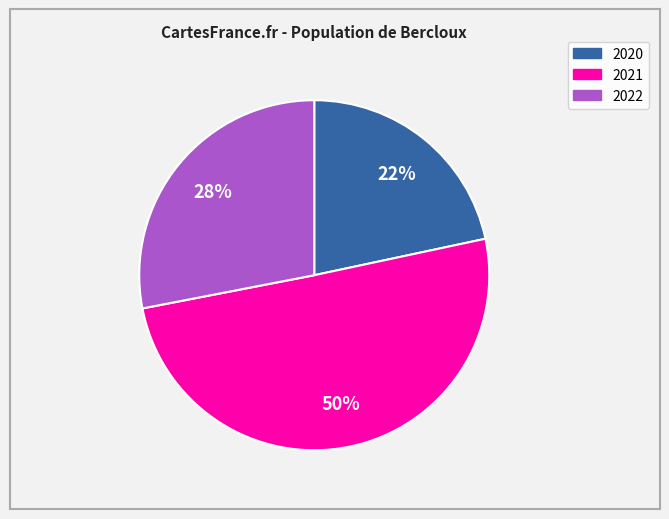

Is the sum of 2022 and 2021 greater than half?

Yes